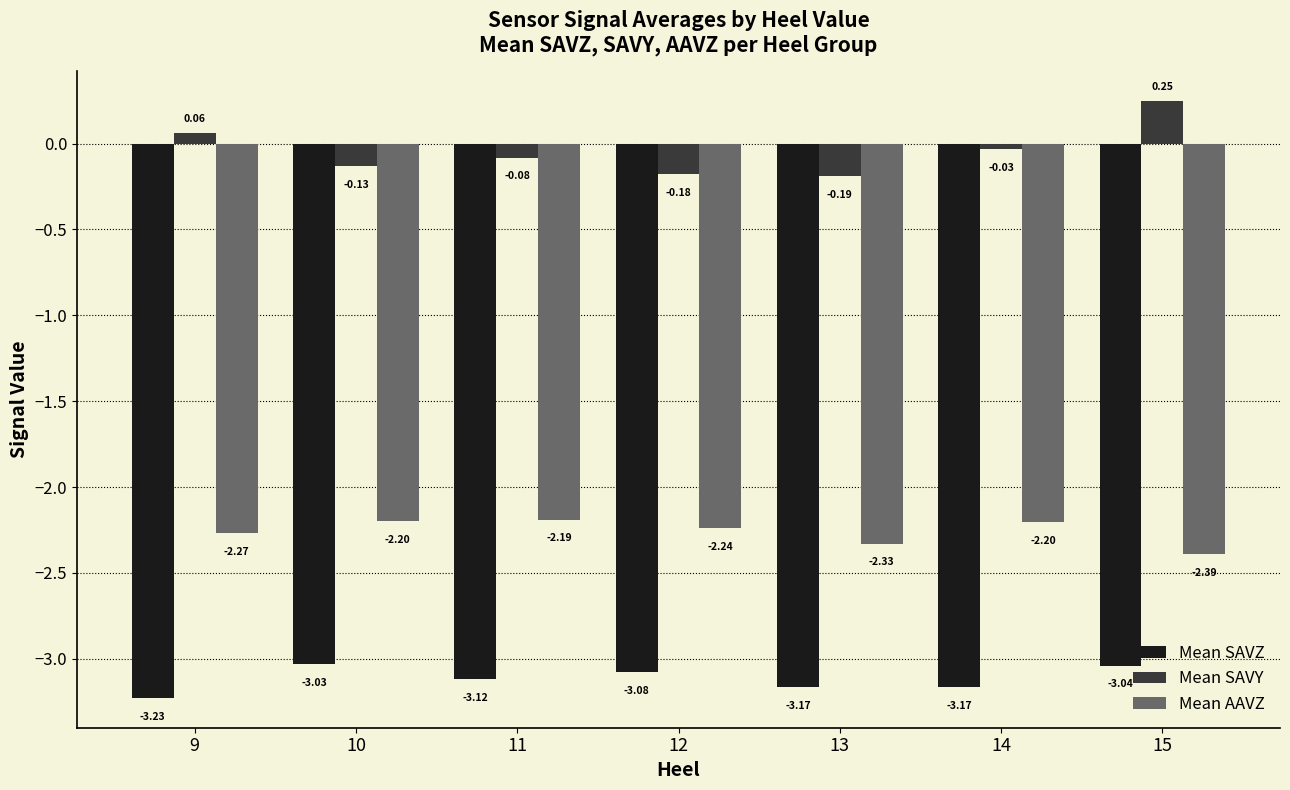

List the series in order of their overall mean, lowest first.

Mean SAVZ, Mean AAVZ, Mean SAVY